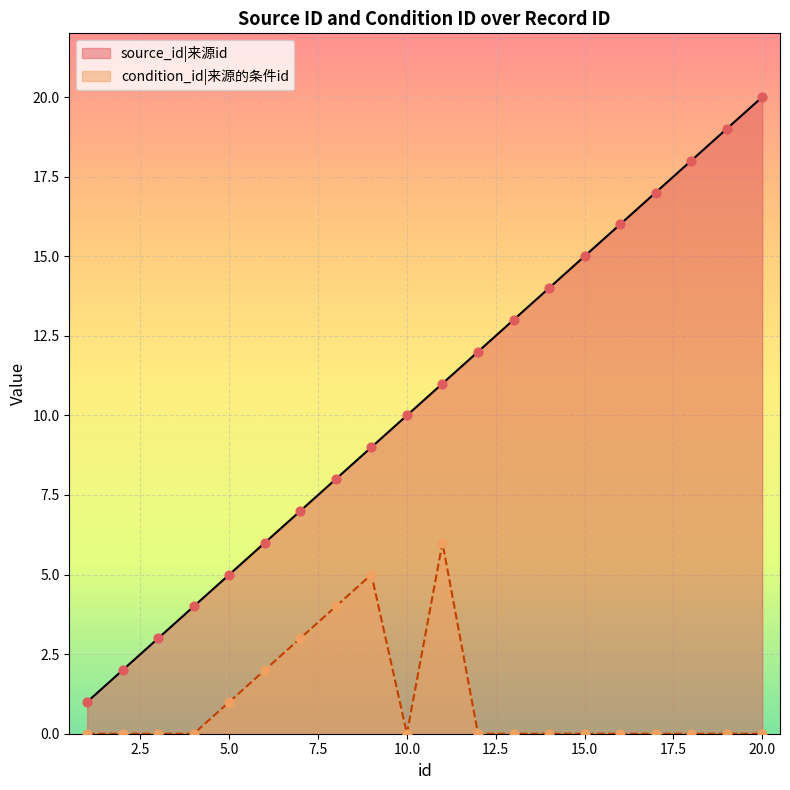

At how many categories does at least one series exceed 16?

4